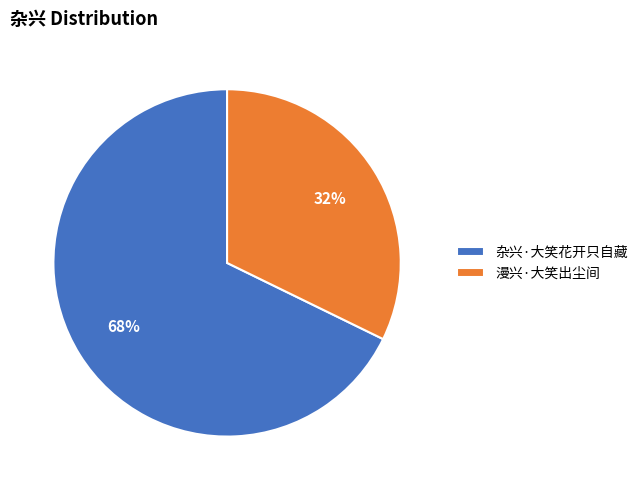

Which slice is the smallest?

漫兴·大笑出尘间